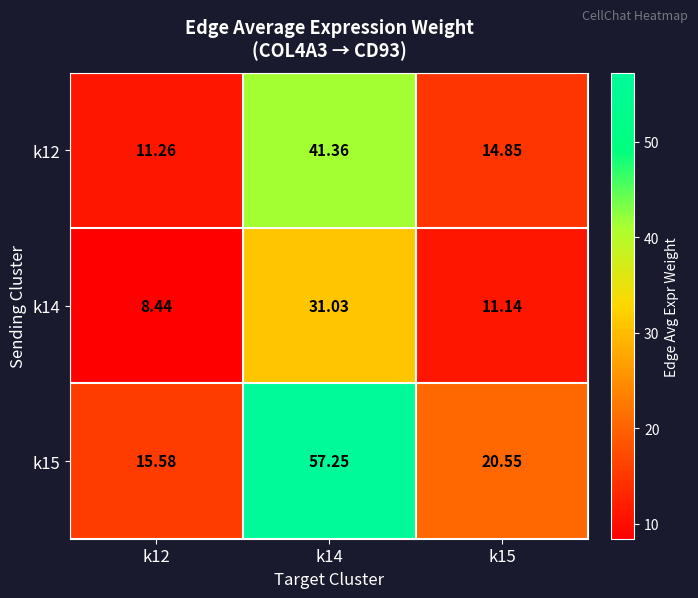

Rank the series at k14 from highest to lowest value.

k15, k12, k14